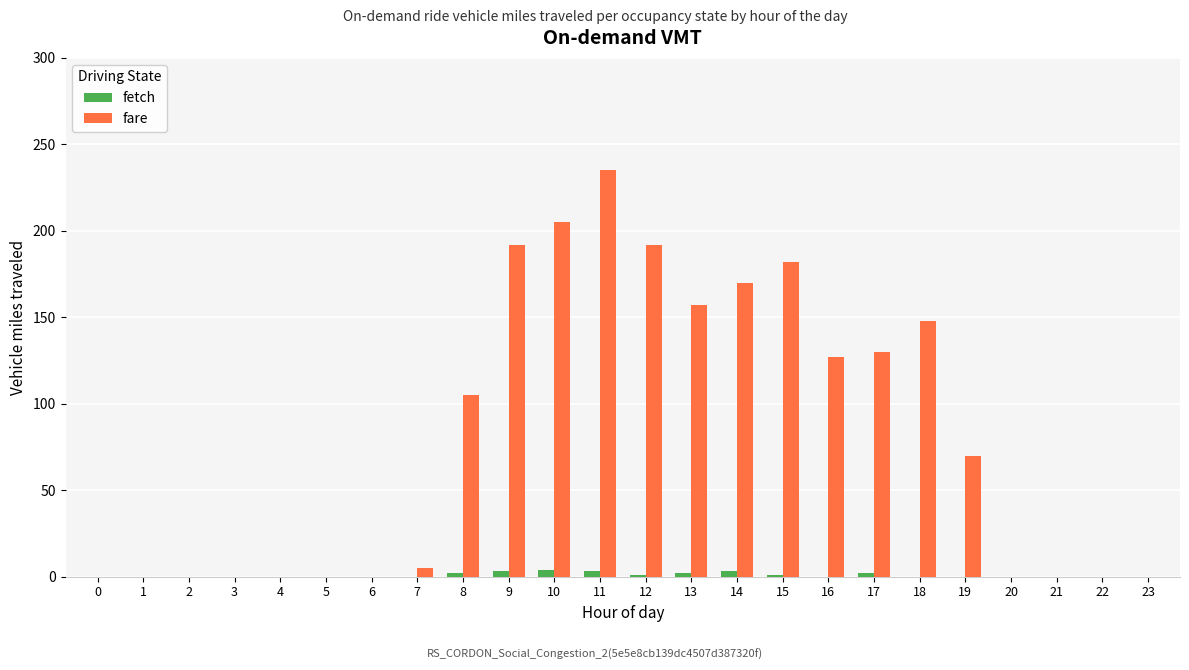

Between 7 and 12, which series saw the biggest shift?

fare